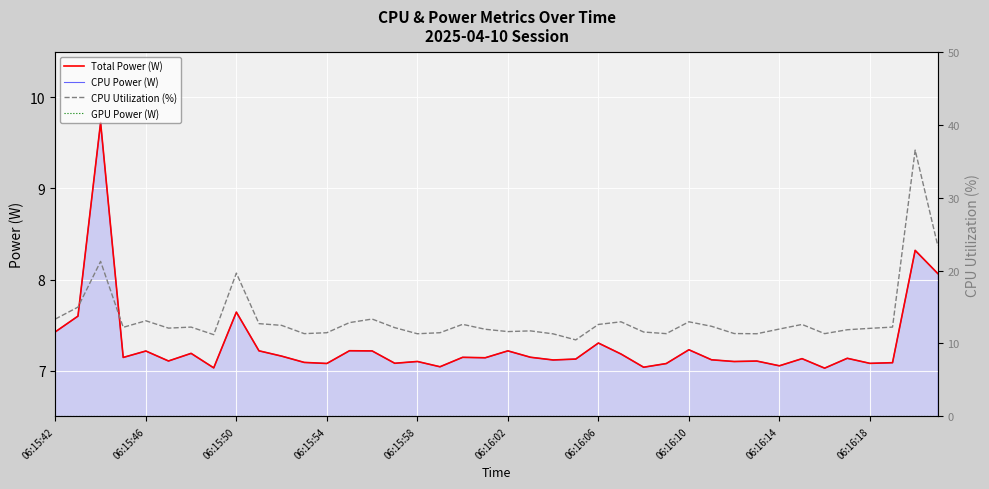

How many values in the CPU Utilization (%) series are below 12?

17